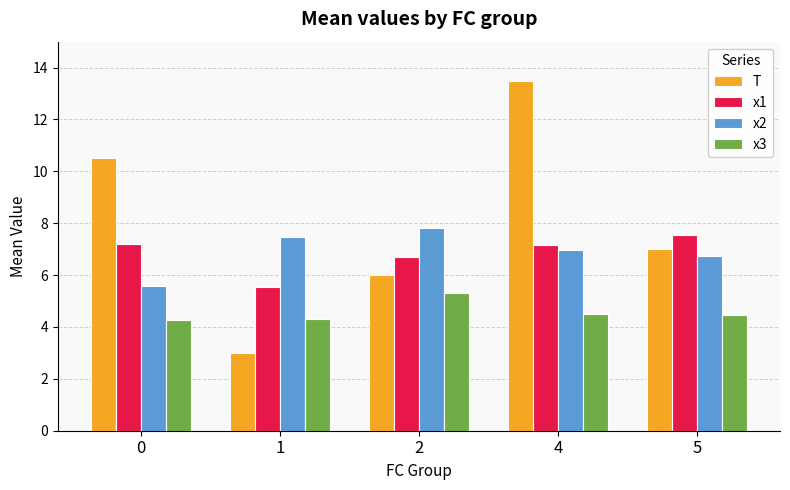

At 1, list the series in order from smallest to largest.

T, x3, x1, x2